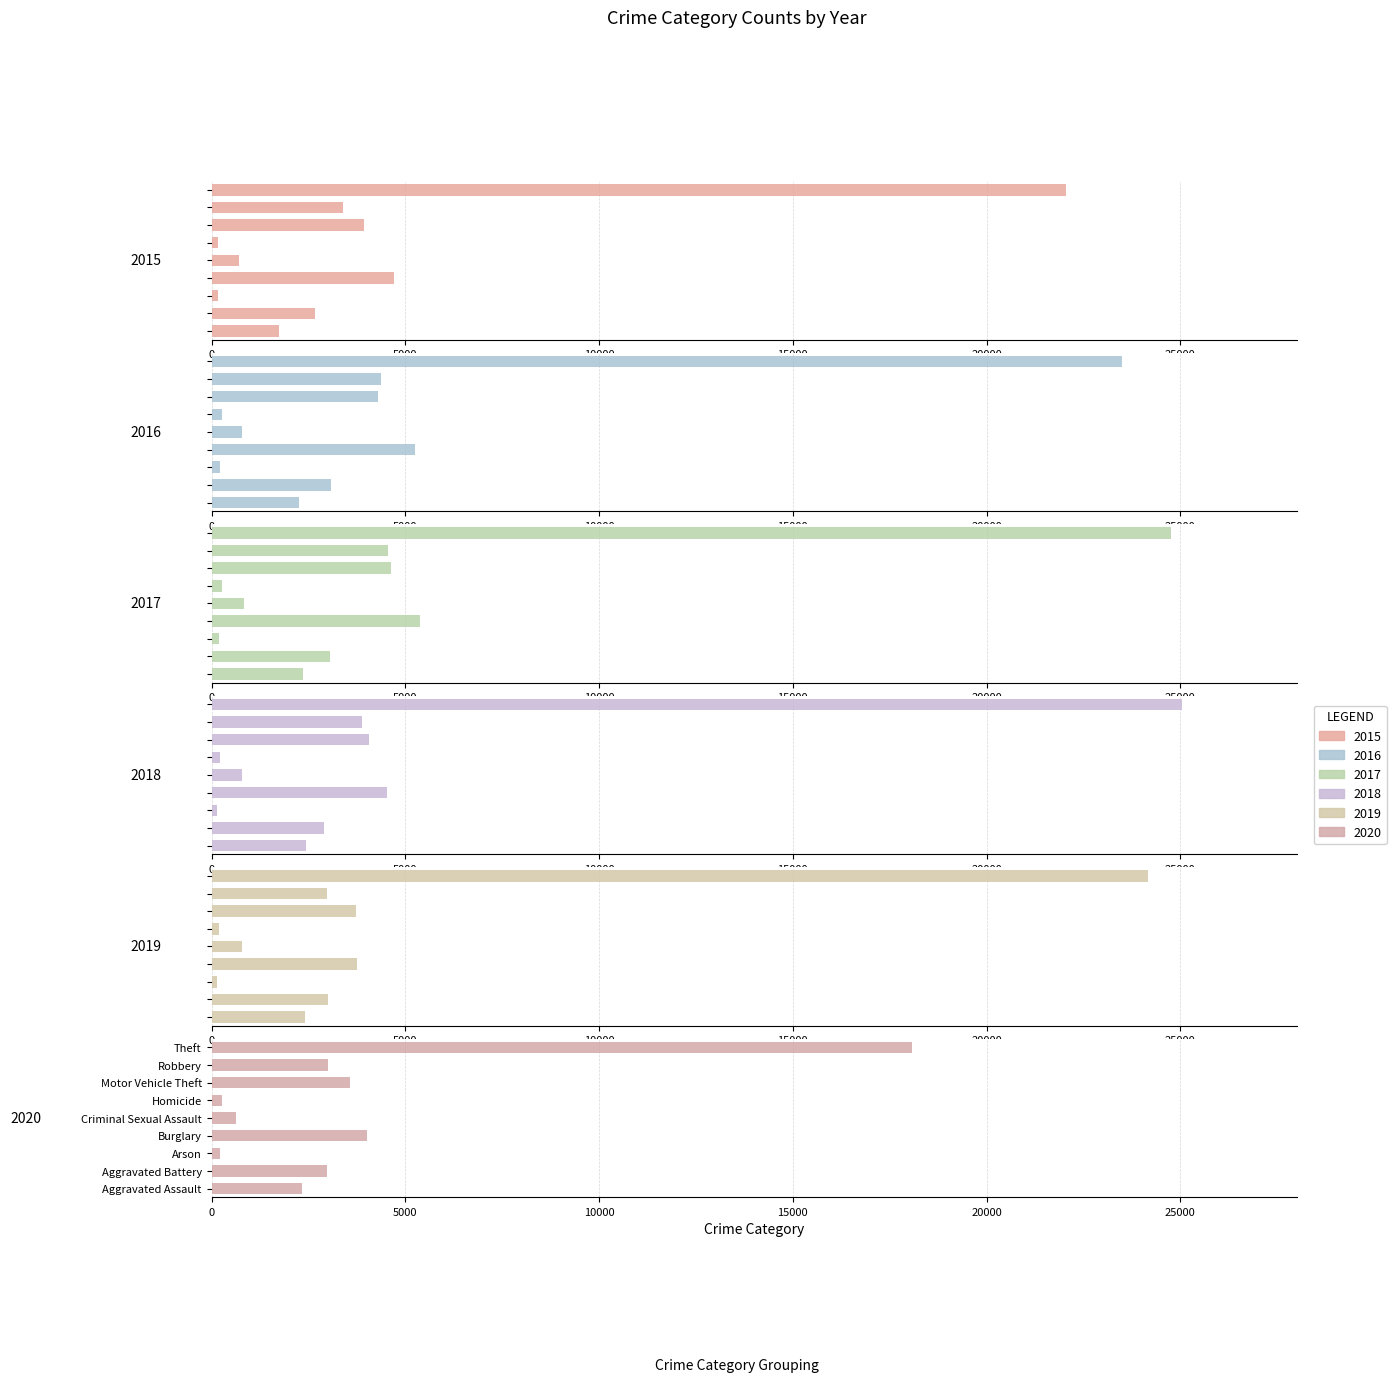

Where does the 2015 series first go above 2673?

Burglary